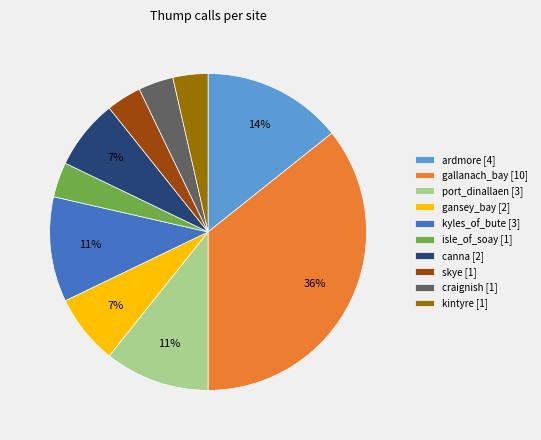

Is it true that kyles_of_bute is 32% of the pie?

False